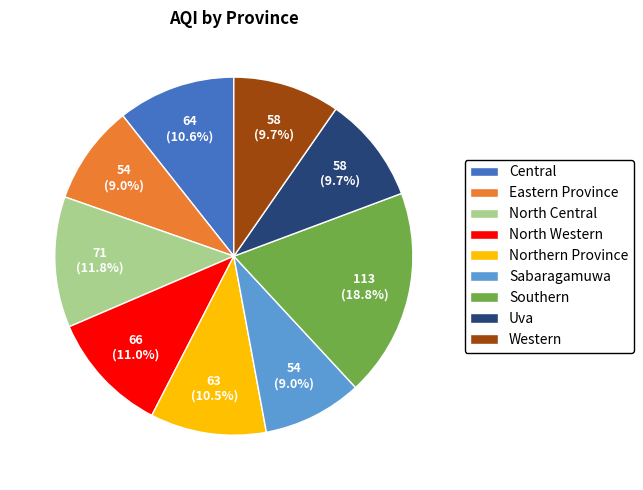

What percentage is NOT represented by North Western?

89.0%